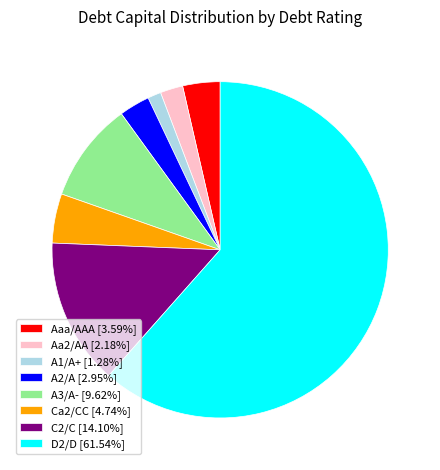

Is the sum of Ca2/CC [4.74%] and A2/A [2.95%] greater than half?

No